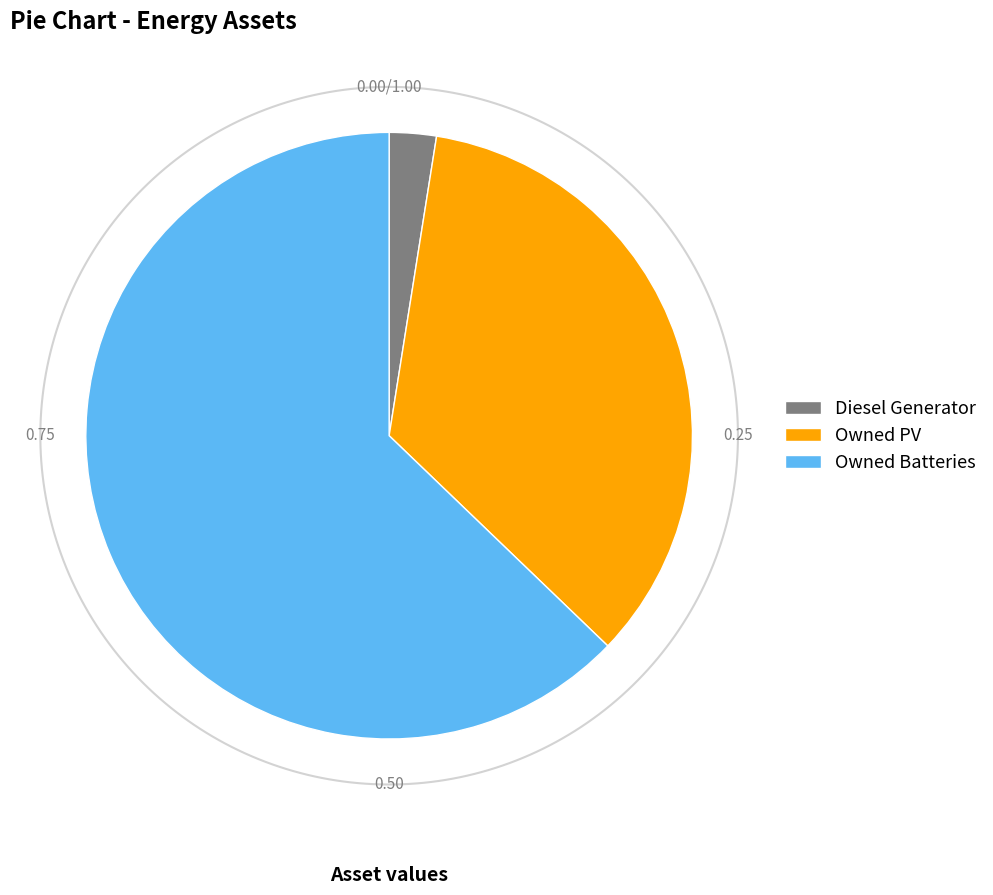

Which has a higher value, Diesel Generator or Owned PV?

Owned PV